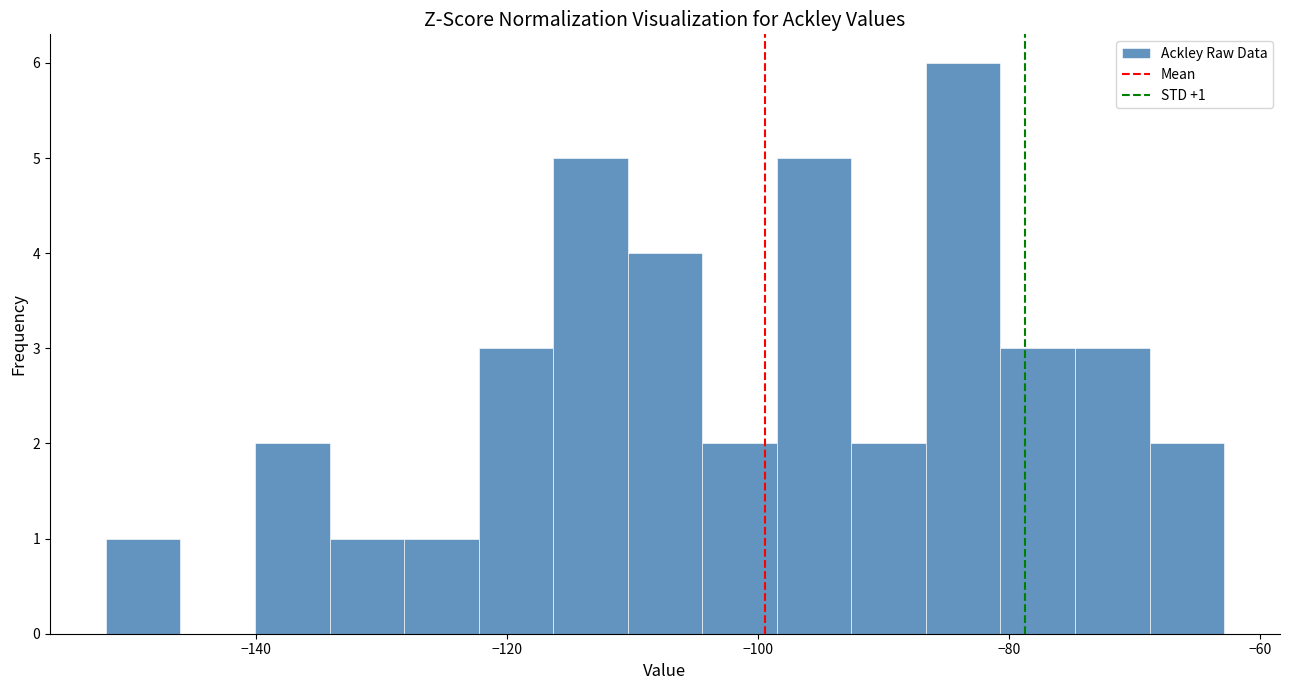

Around what value on the x-axis is the tallest bar? Give the approximate position of its centre, as read against the axis.

-84